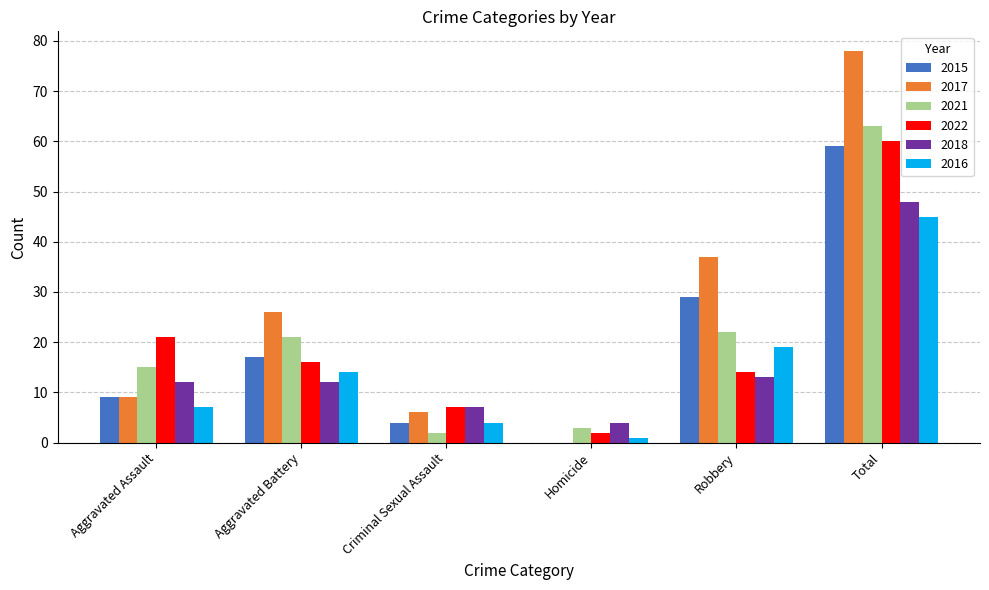

Where is 2021 nearest to the value 32?

Robbery